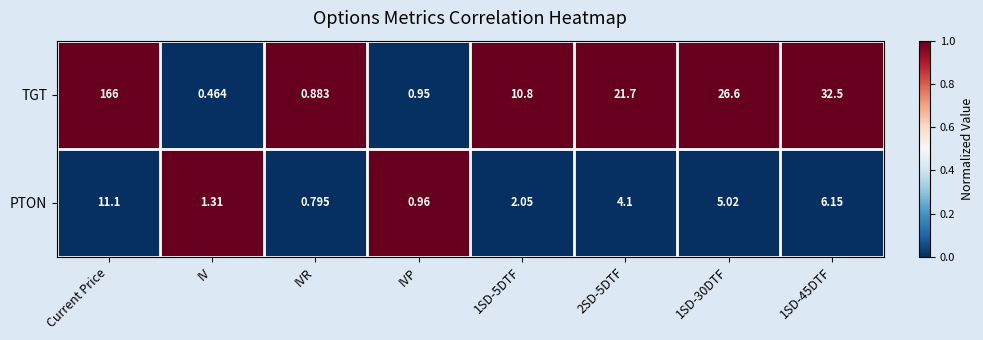

Which category has the lowest value in the TGT series?

IV